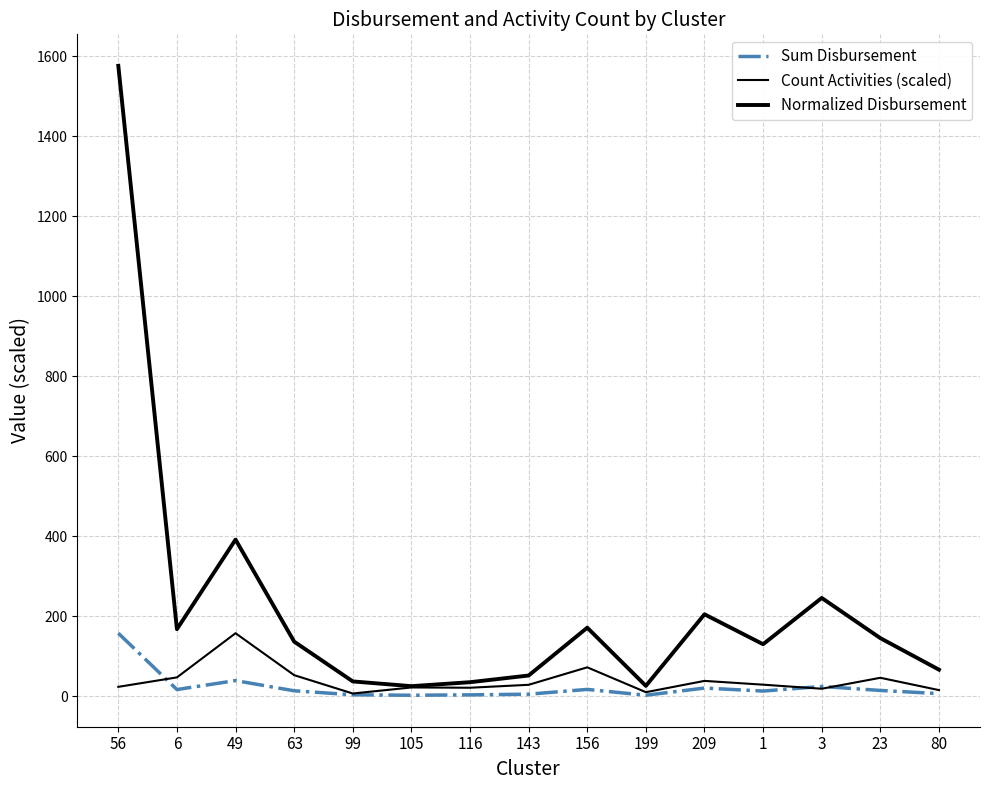

Does the chart display data point markers on the line(s)?

No